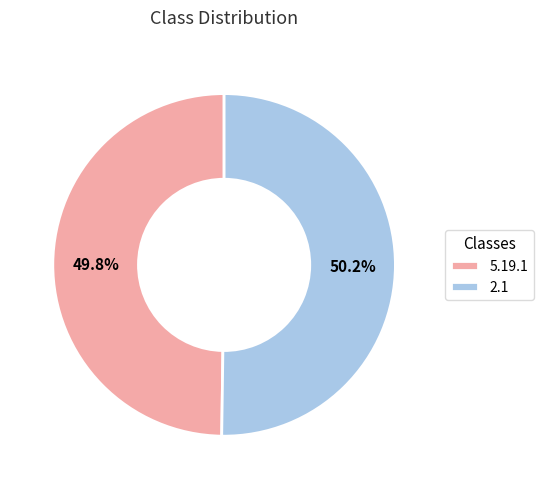

Combined, what portion of the pie is 5.19.1 and 2.1?

100.0%